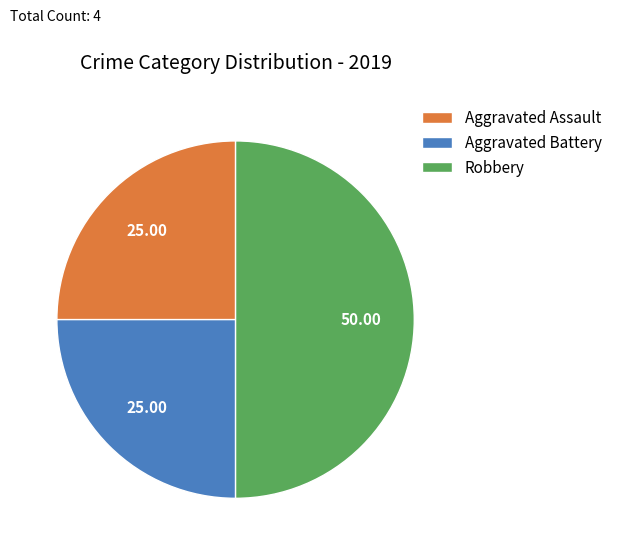

What is the largest slice in the pie chart?

Robbery